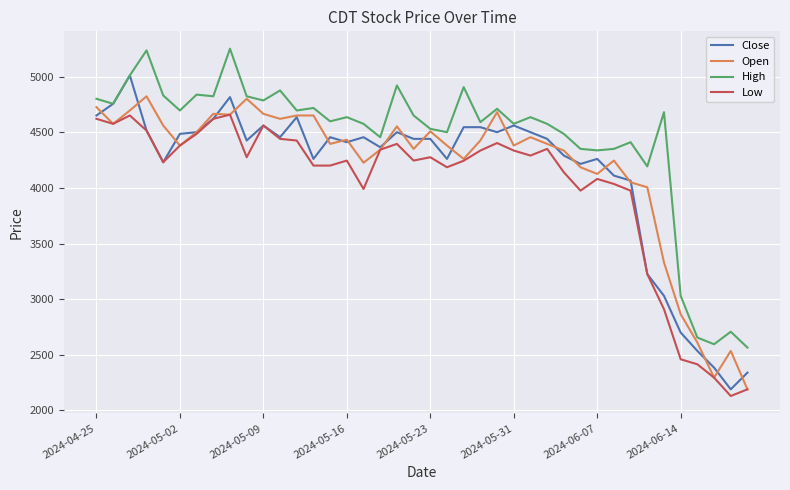

Which series has the largest total across all categories?

High